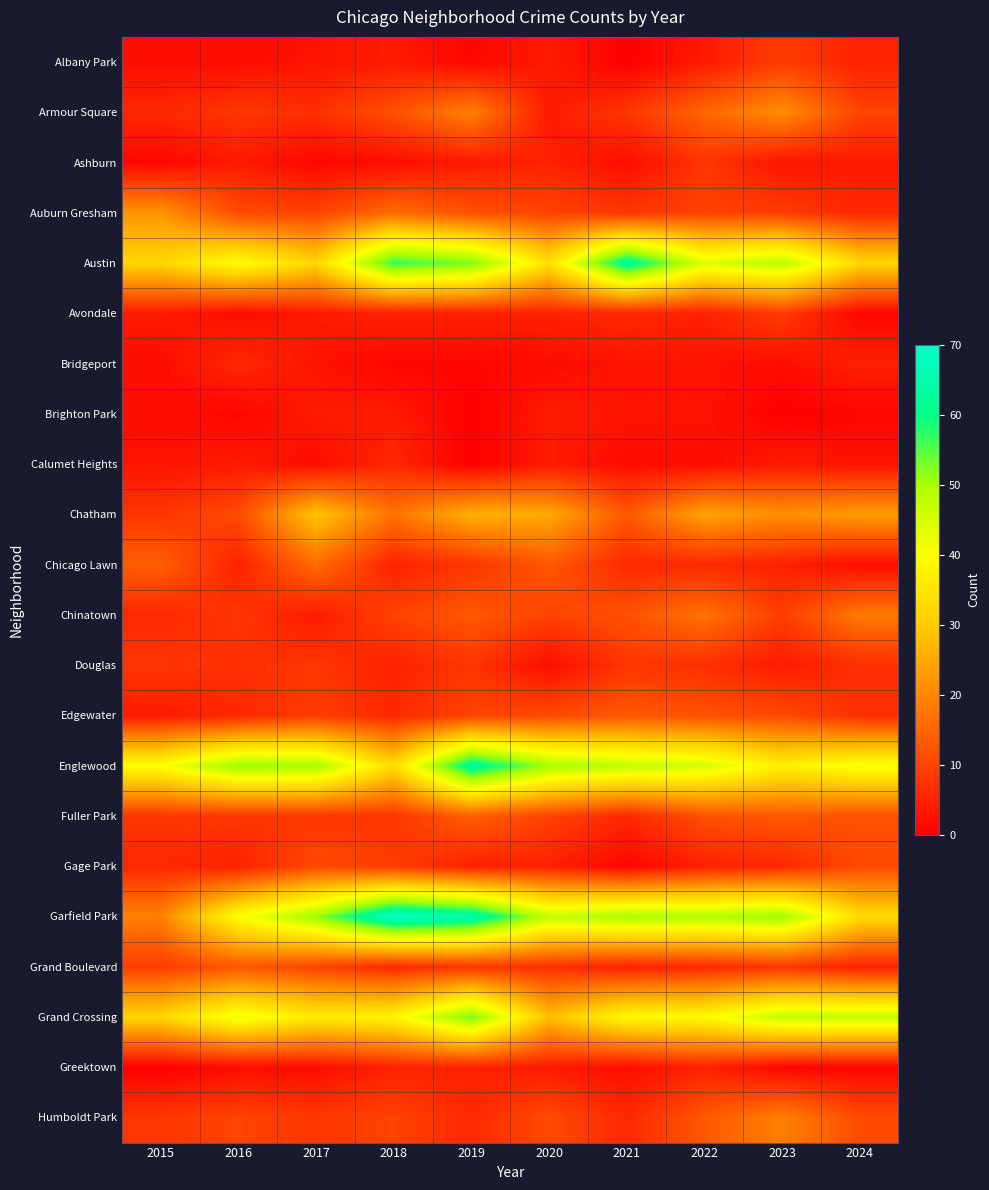

At which category is the sum across all series the highest?

2019